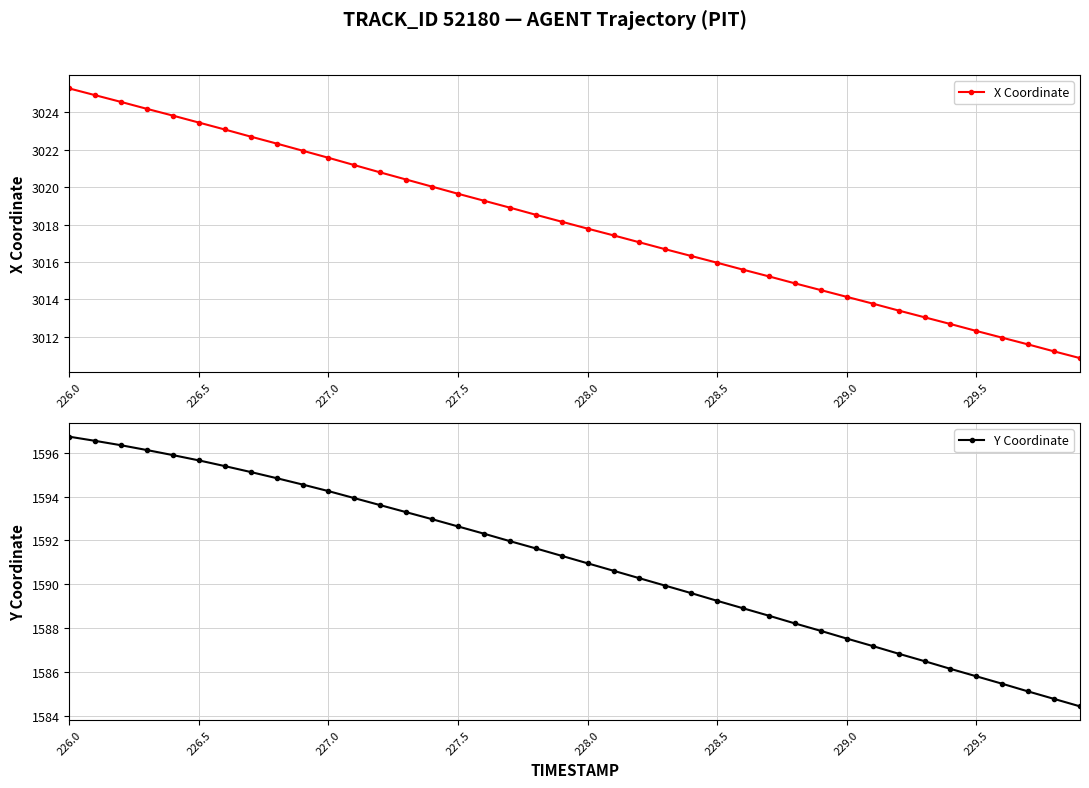

True or false: Y Coordinate and X Coordinate intersect in this chart.

False